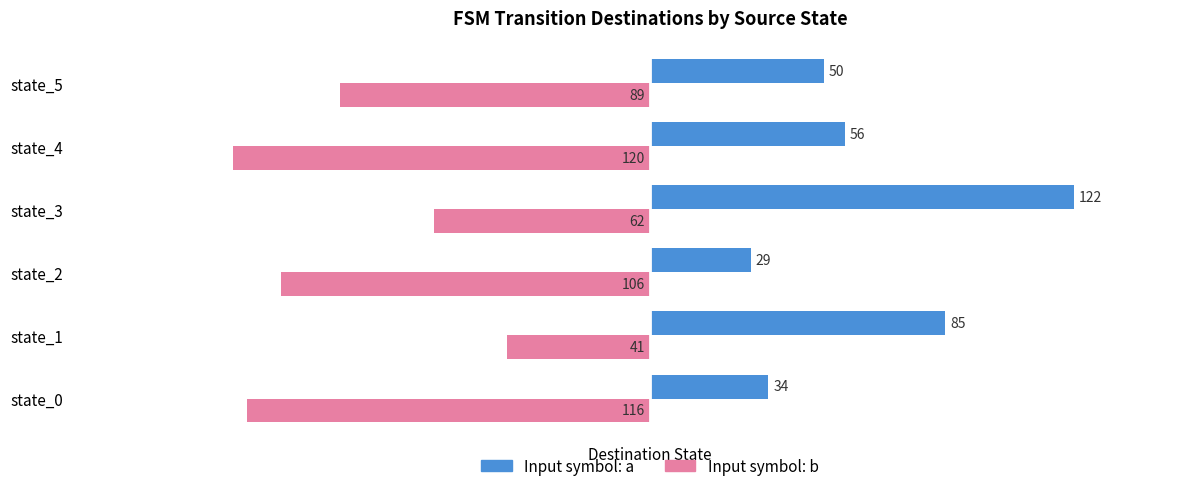

How many distinct data groups are displayed?

2